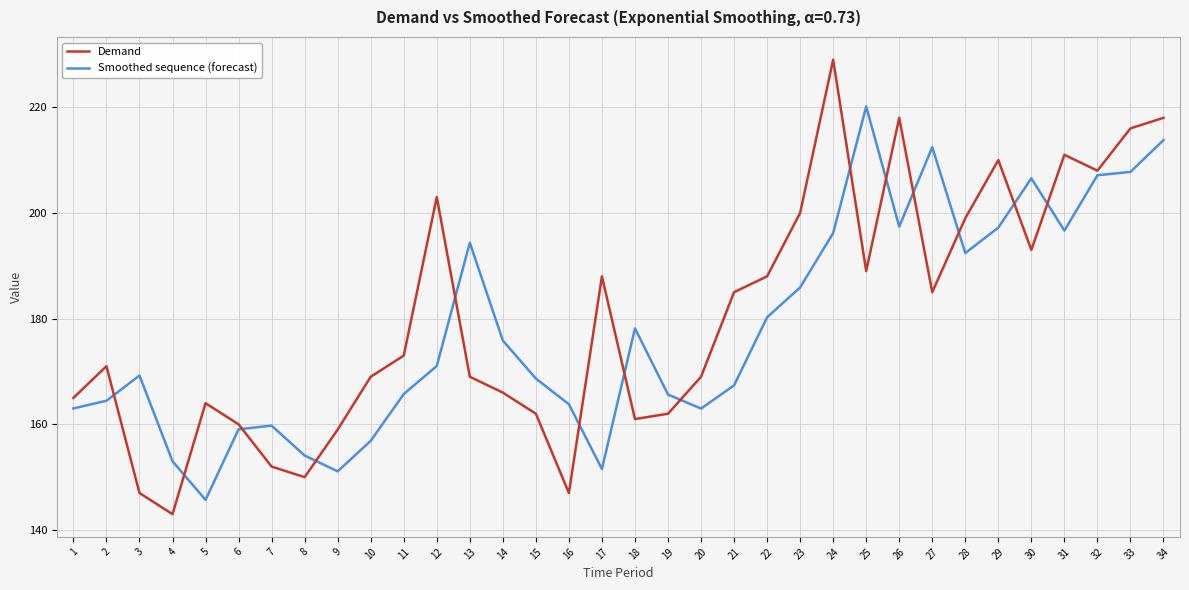

Which category has the highest value in the Smoothed sequence (forecast) series?

25